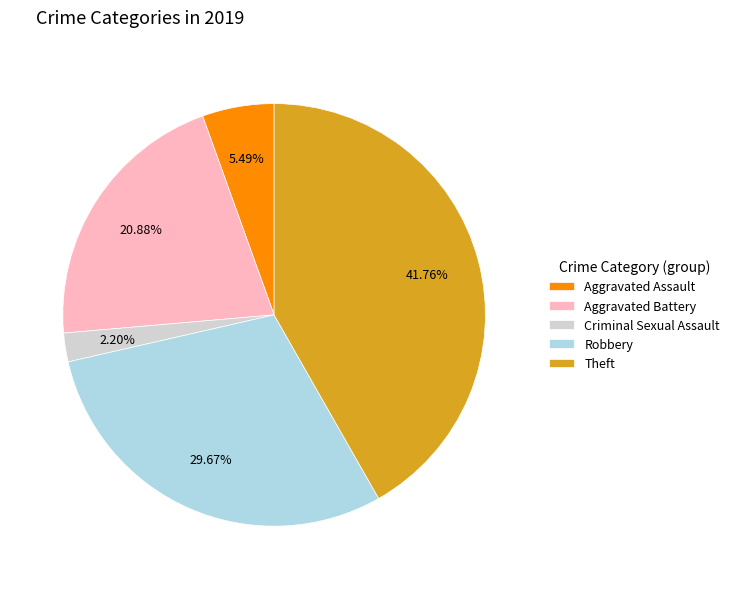

To the nearest percent, what is the average slice percentage?

20%